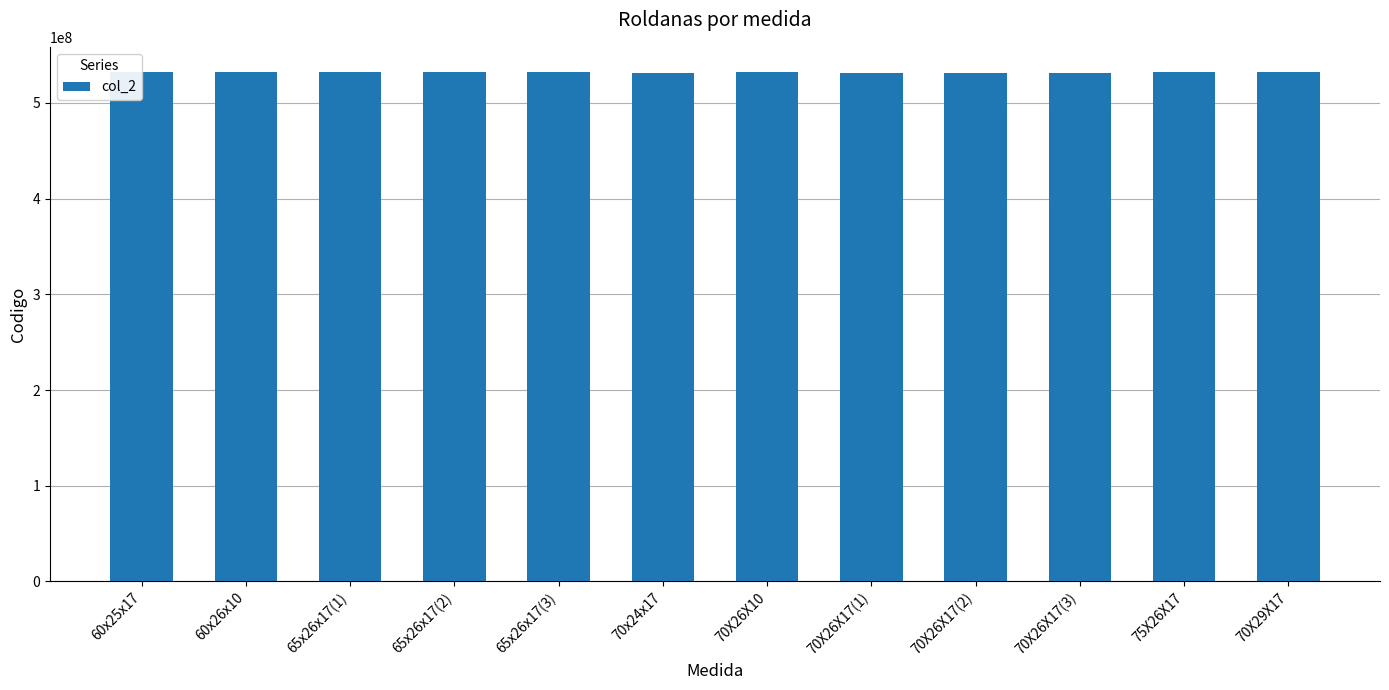

Are the bars grouped side by side (vs. stacked)?

No